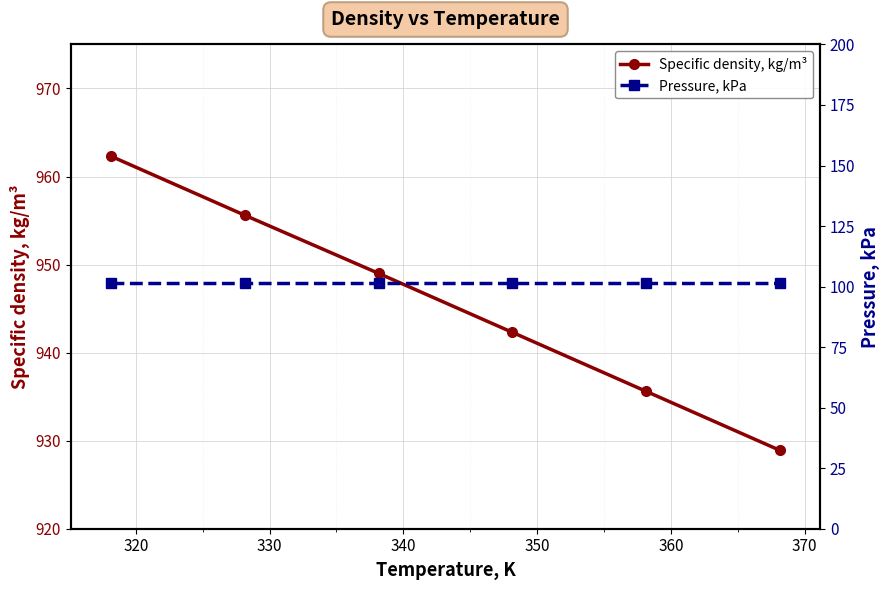

True or false: Specific density, kg/m³ has more than 2 points higher than both neighbors.

False